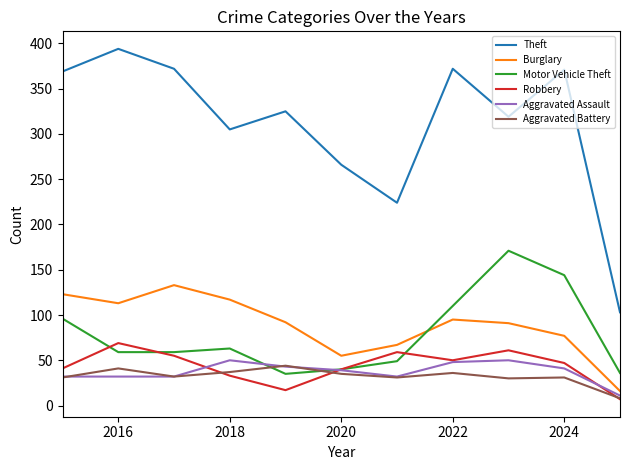

What is the minimum value for Motor Vehicle Theft?

35